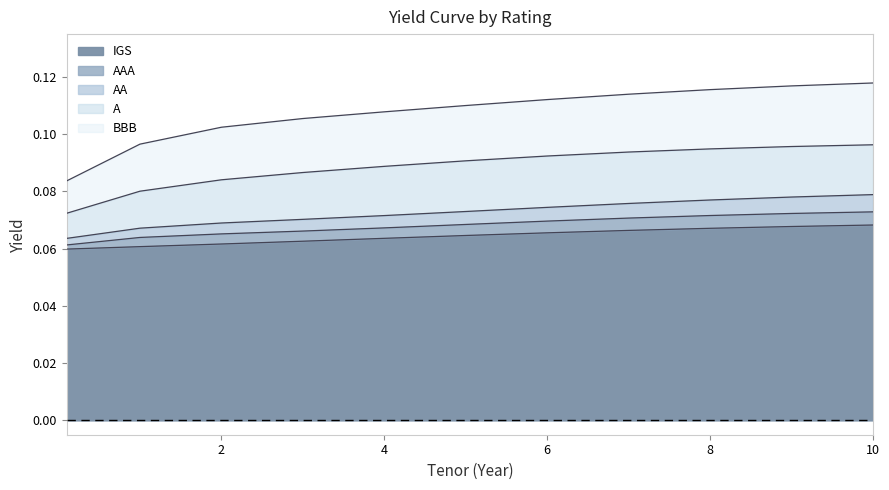

What are all the series names shown in the legend?

IGS, AAA, AA, A, BBB